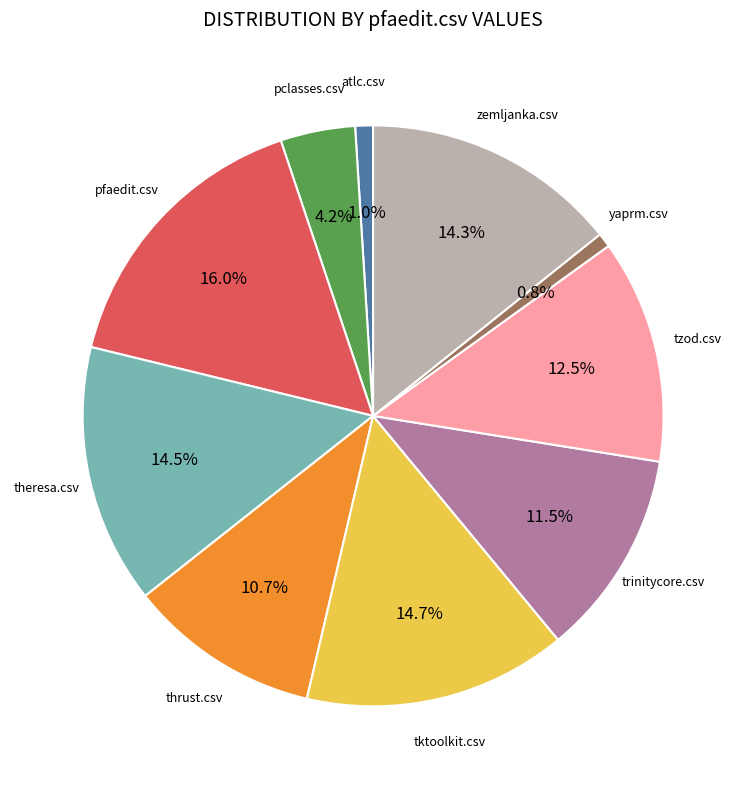

Does any single category account for the majority?

No